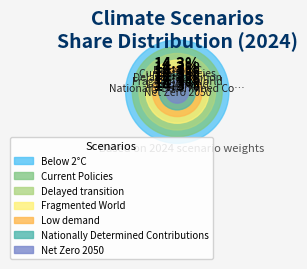

What is the largest slice in the pie chart?

Low demand